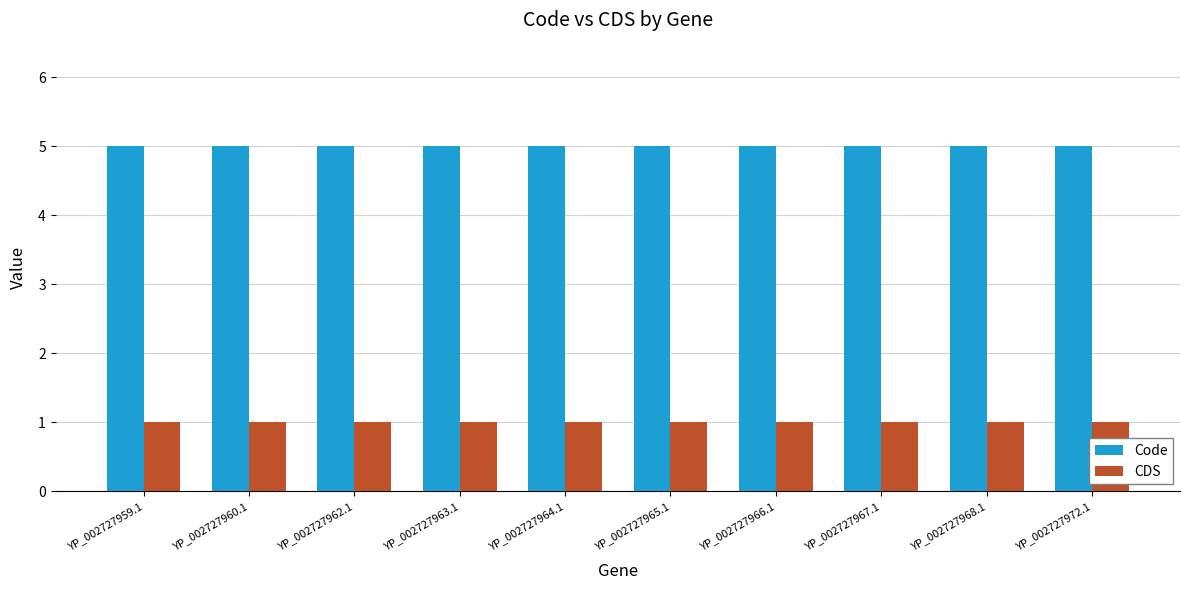

Does the chart contain stacked bars?

No